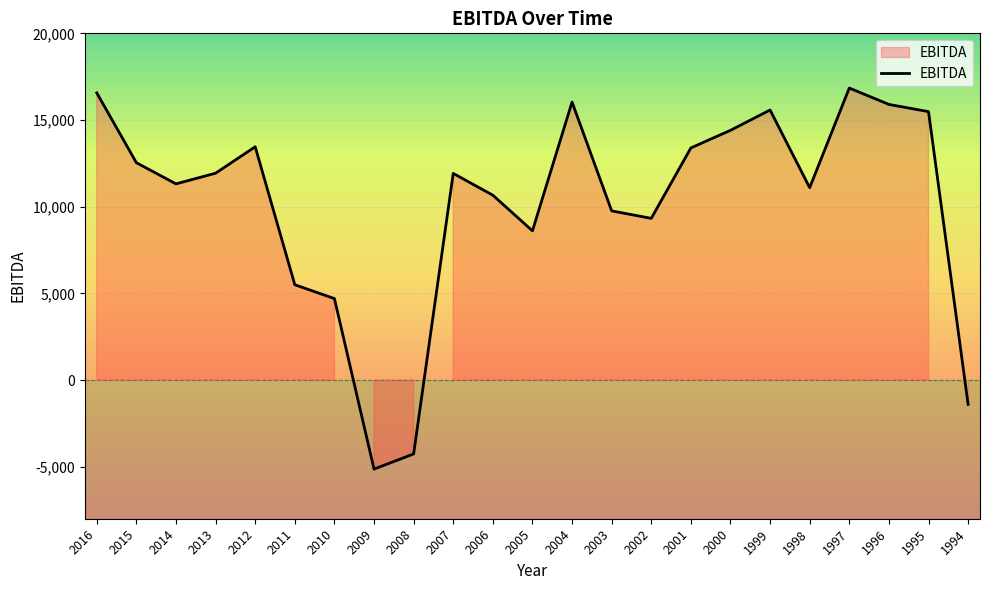

Does the chart display data point markers on the line(s)?

No